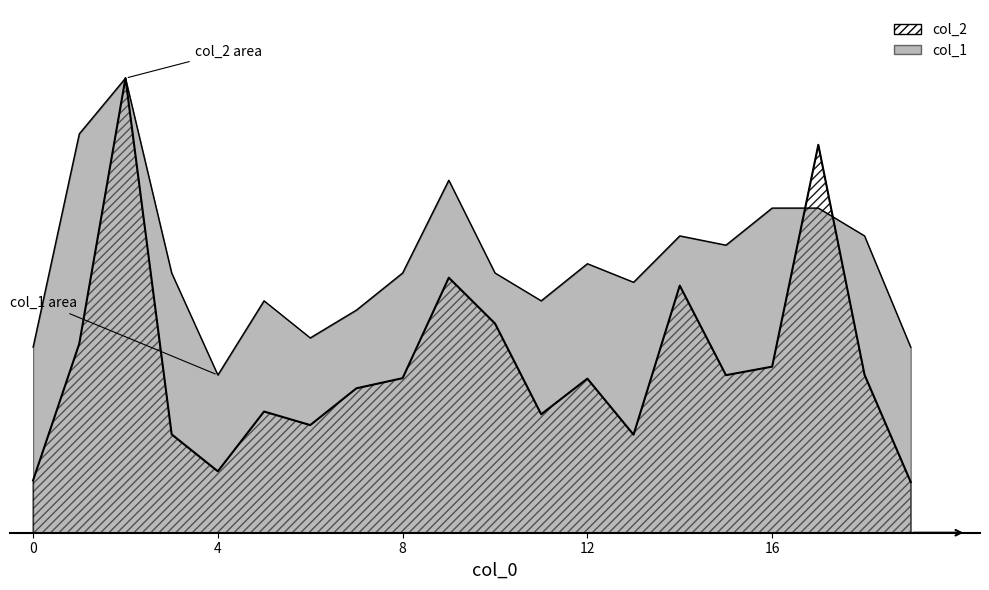

What is the difference between the maximum and minimum values in the col_2 series?

0.9